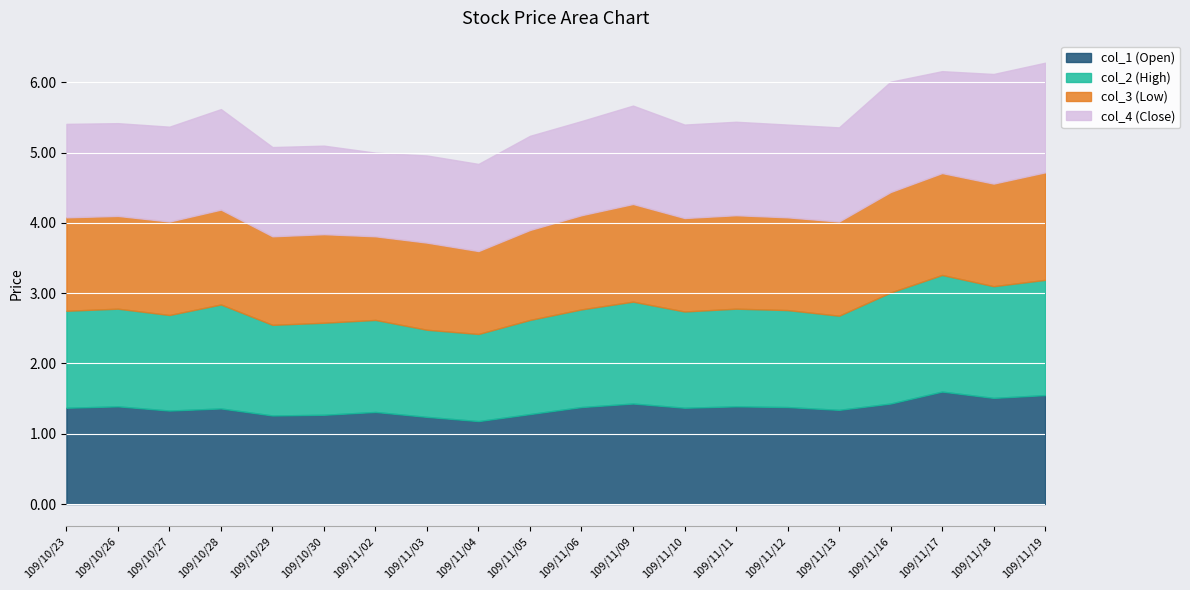

Which series has the largest range (max minus min)?

col_1 (Open)